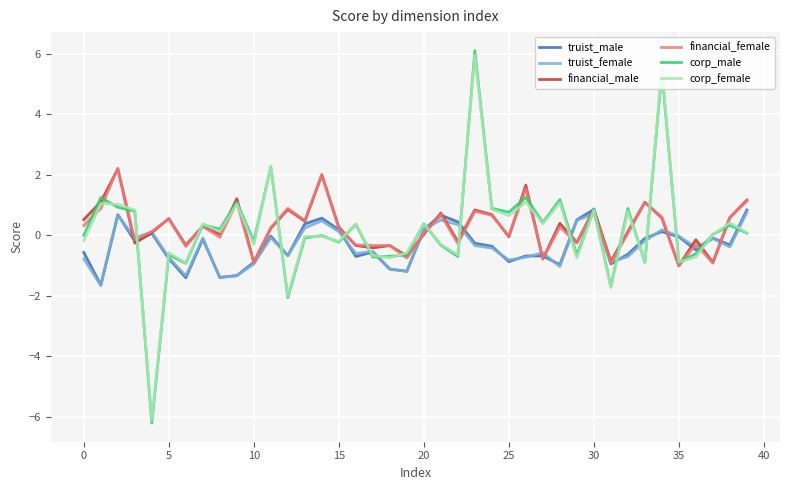

List the series in order of their peak value, highest first.

corp_male, corp_female, financial_female, financial_male, truist_male, truist_female